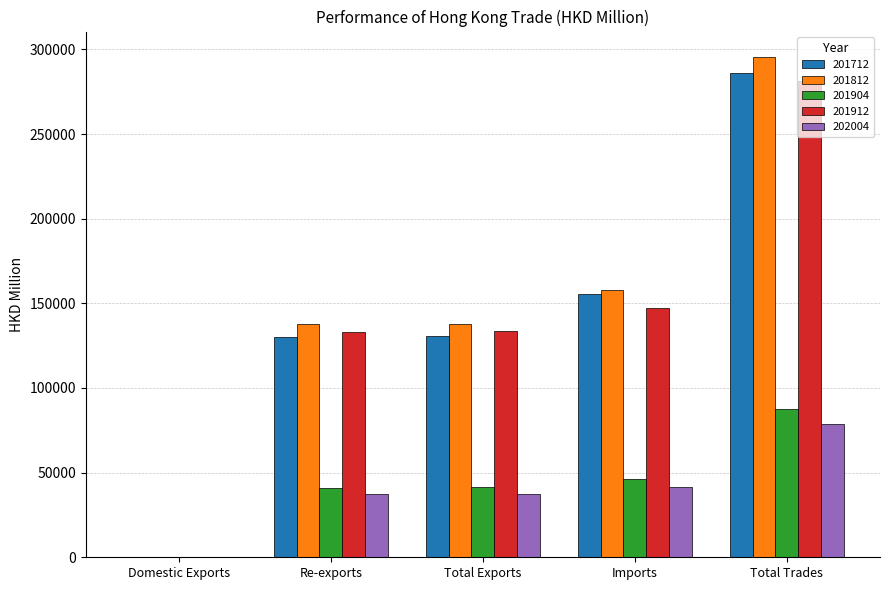

Is it true that 201904 equals 87437.7 at Total Trades?

True